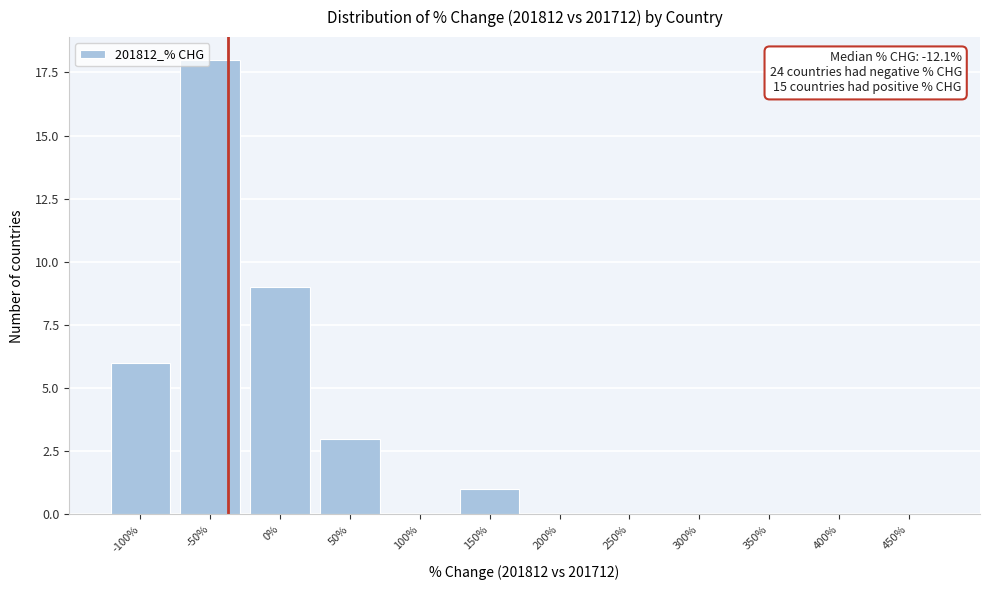

Reading left to right, list all the values displayed in this chart.

-100%=6	-50%=18	0%=9	50%=3	100%=0	150%=1	200%=0	250%=0	300%=0	350%=0	400%=0	450%=0